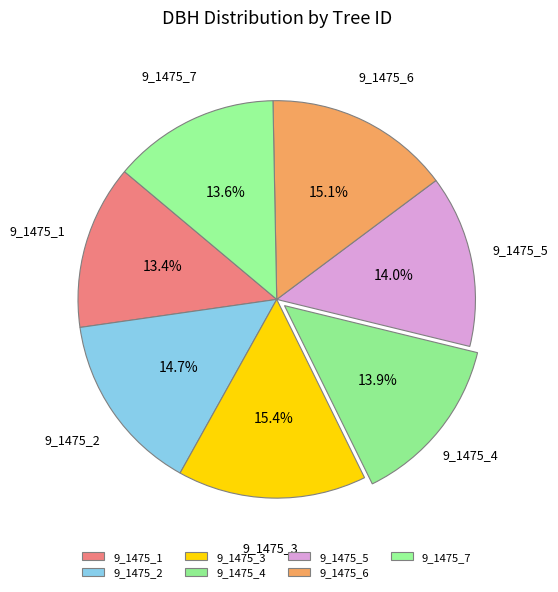

Does any single category account for the majority?

No